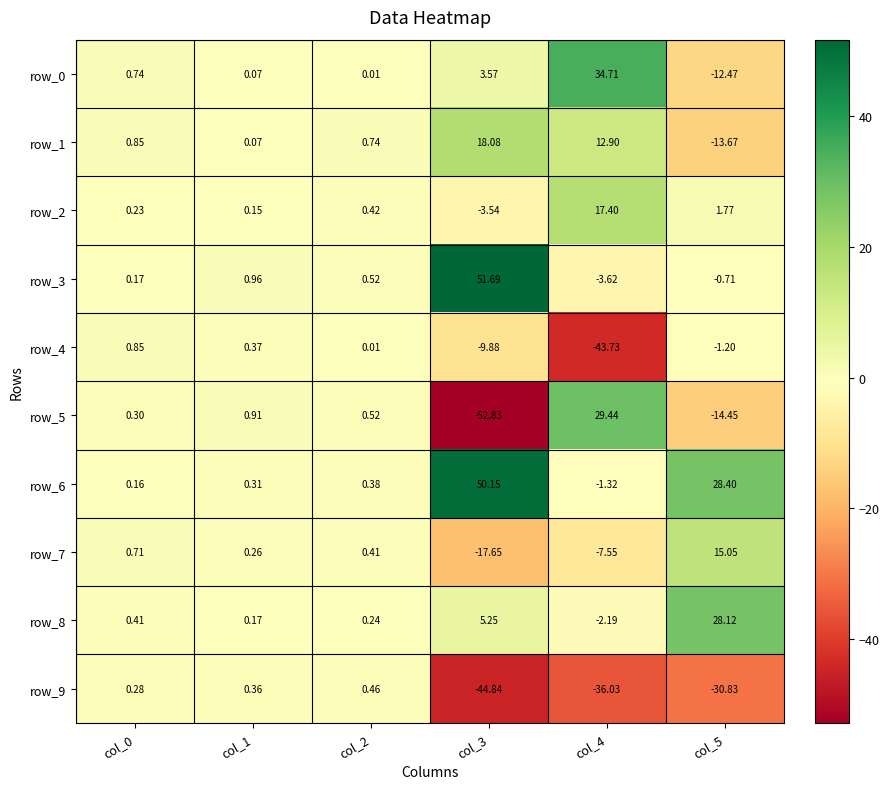

True or false: row_7 has a value of -10.6 at col_3.

False